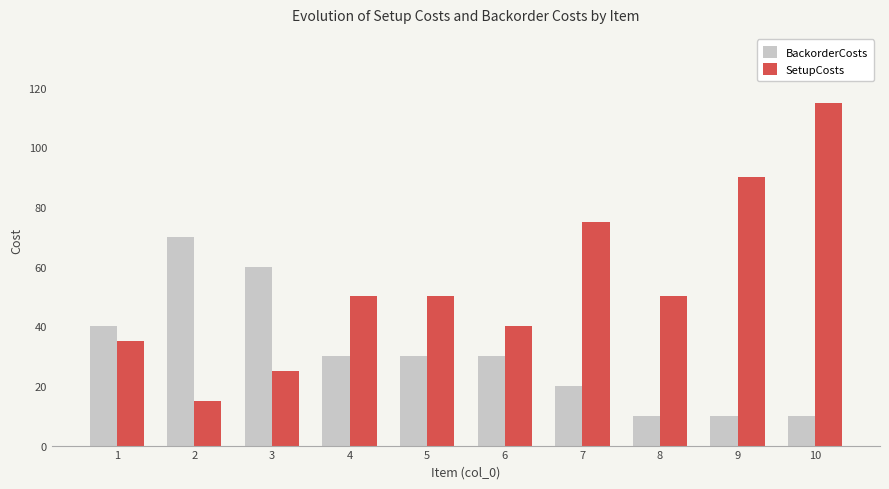

At which category is the sum across all series the highest?

10